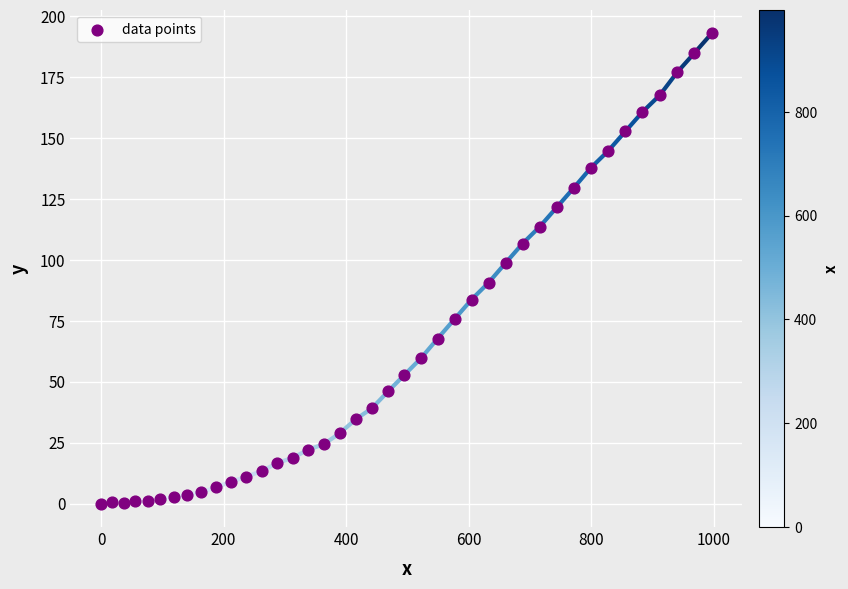

What is the range of X values (max minus min)?

996.9